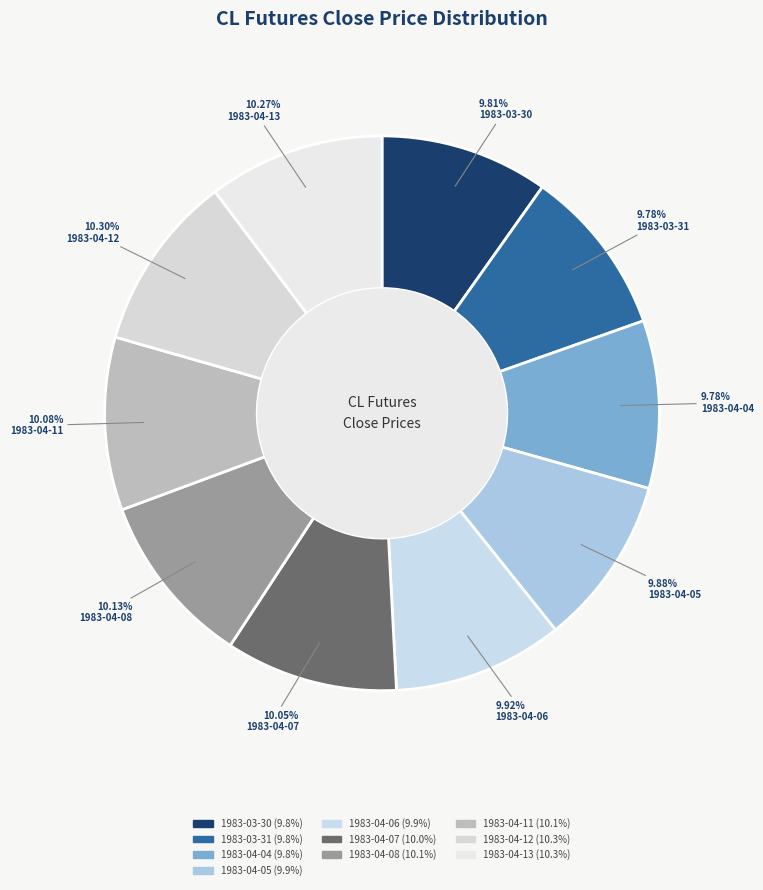

To the nearest percent, what portion does 1983-04-04 represent?

10%